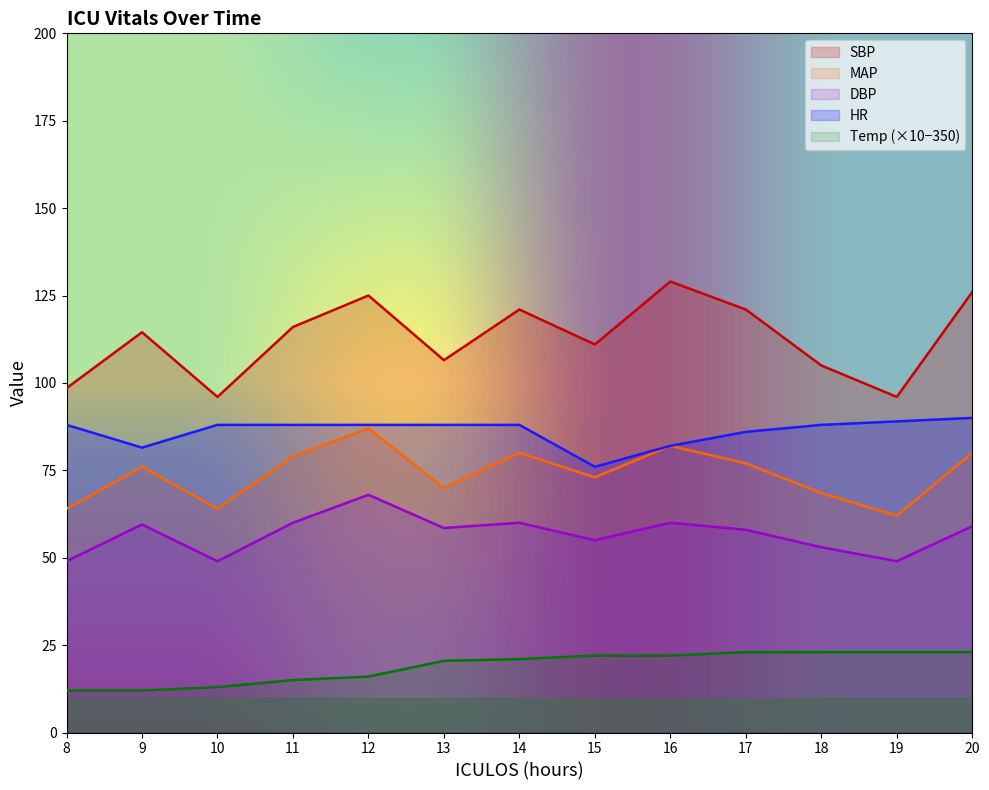

What is the lowest value of the DBP series?

49.0